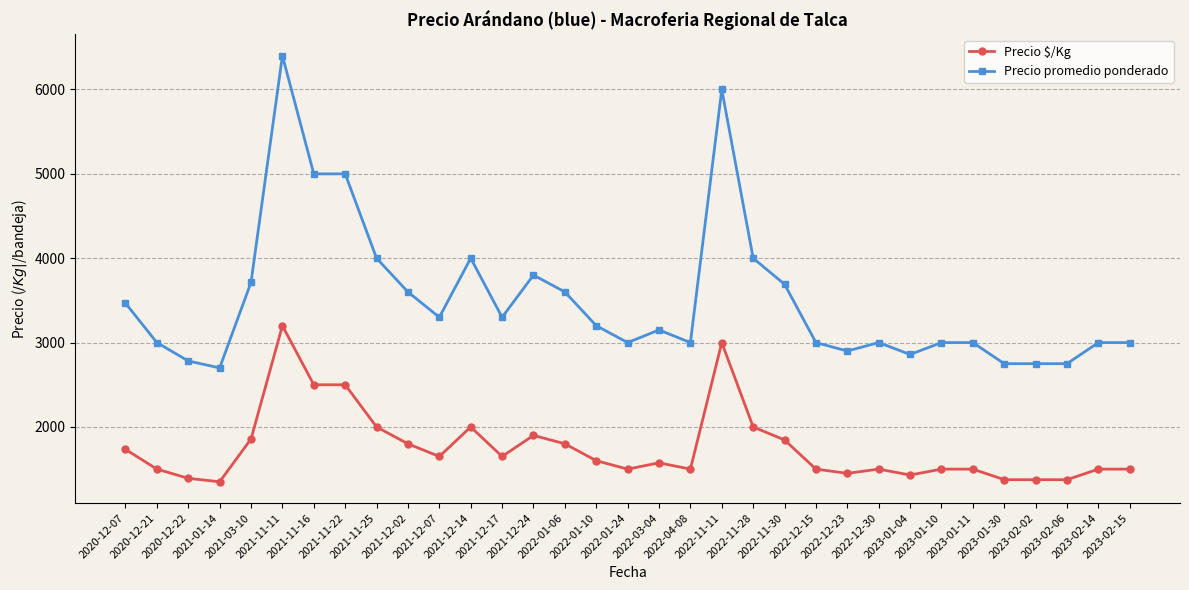

The value of Precio $/Kg at 2021-11-11 is 5214.7. True or false?

False